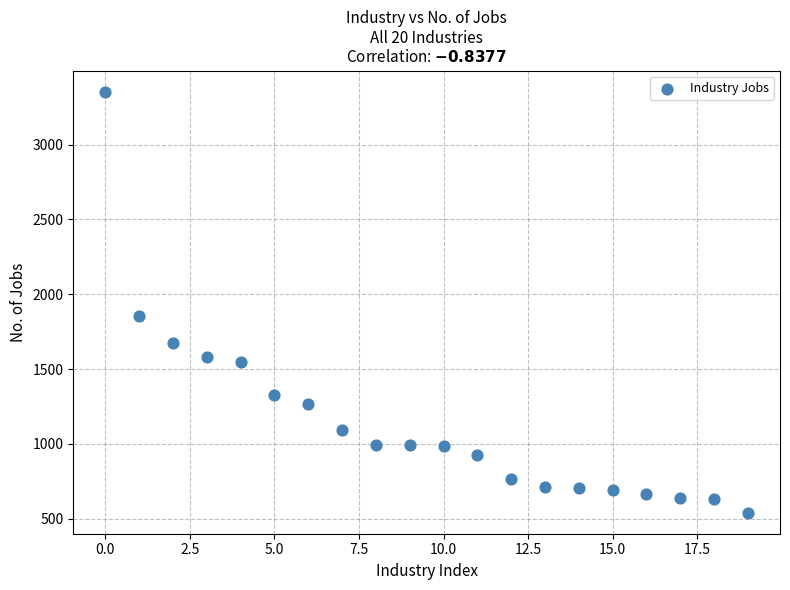

What is the range of Y values (max minus min)?

2815